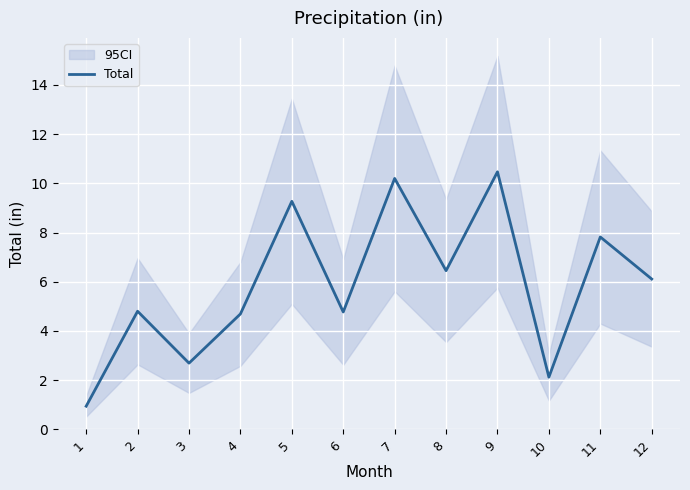

The chart shows a value of 2.6 at 4. True or false?

False